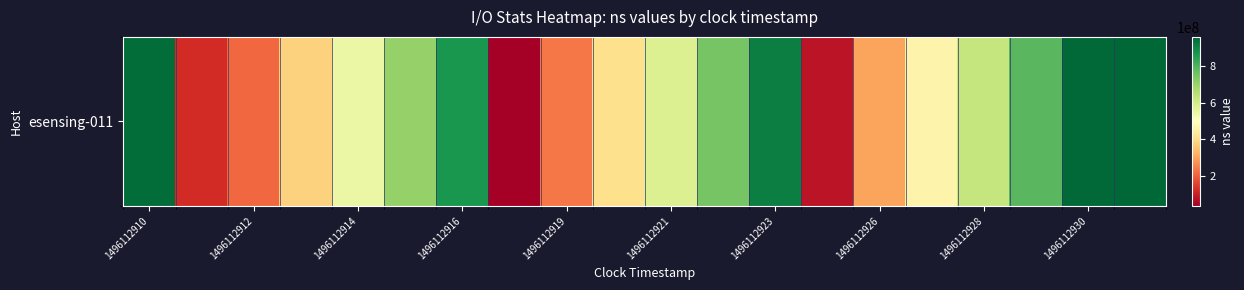

What is the smallest value displayed?

34454195